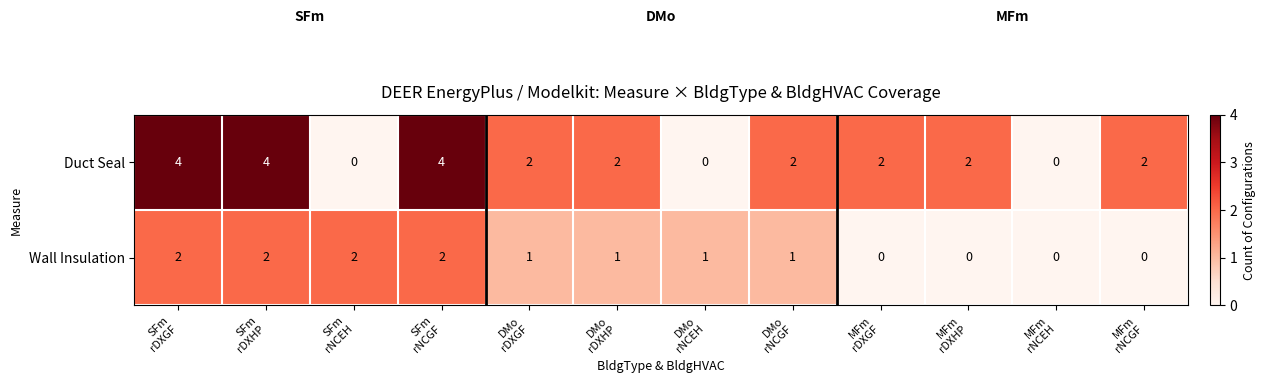

Which series has the largest total across all categories?

Duct Seal